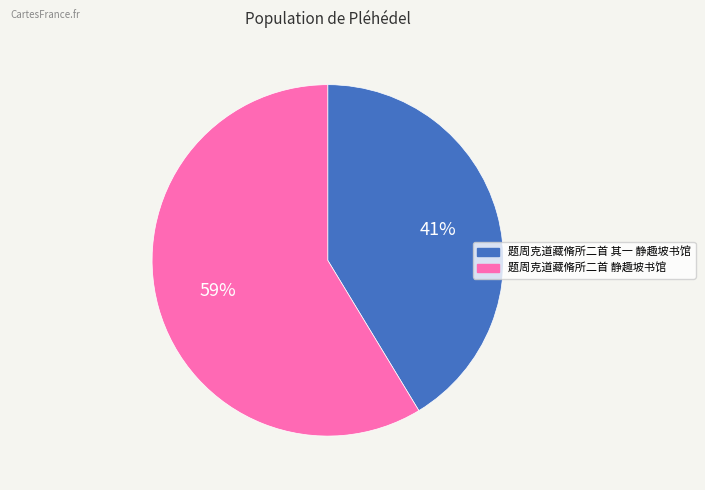

To the nearest percent, what percentage of the pie is 题周克道藏脩所二首 静趣坡书馆?

59%